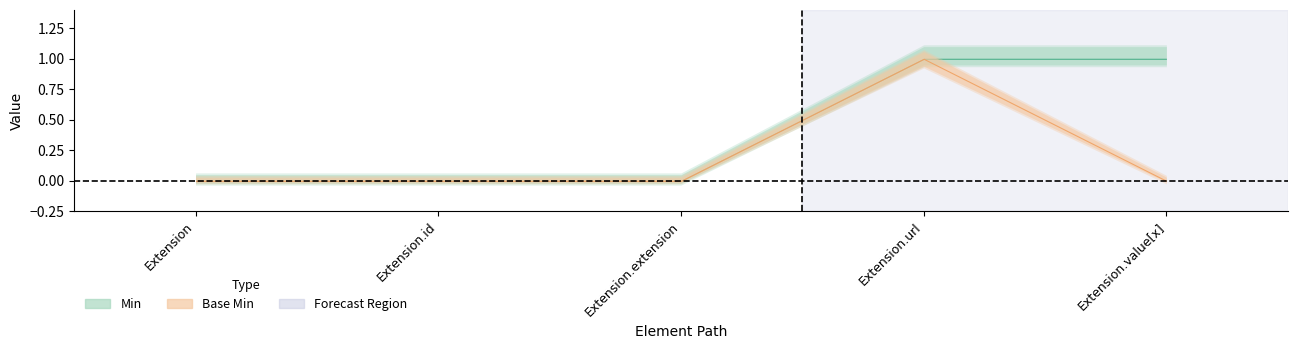

At Extension.value[x], list the series in order from smallest to largest.

Base Min, Min